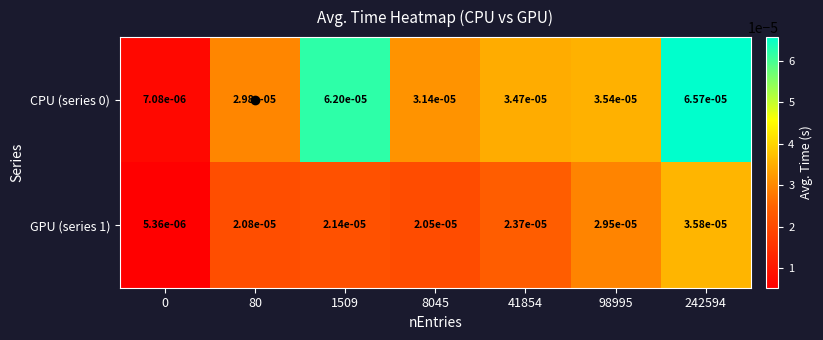

At which category does the chart reach its peak across all series?

242594